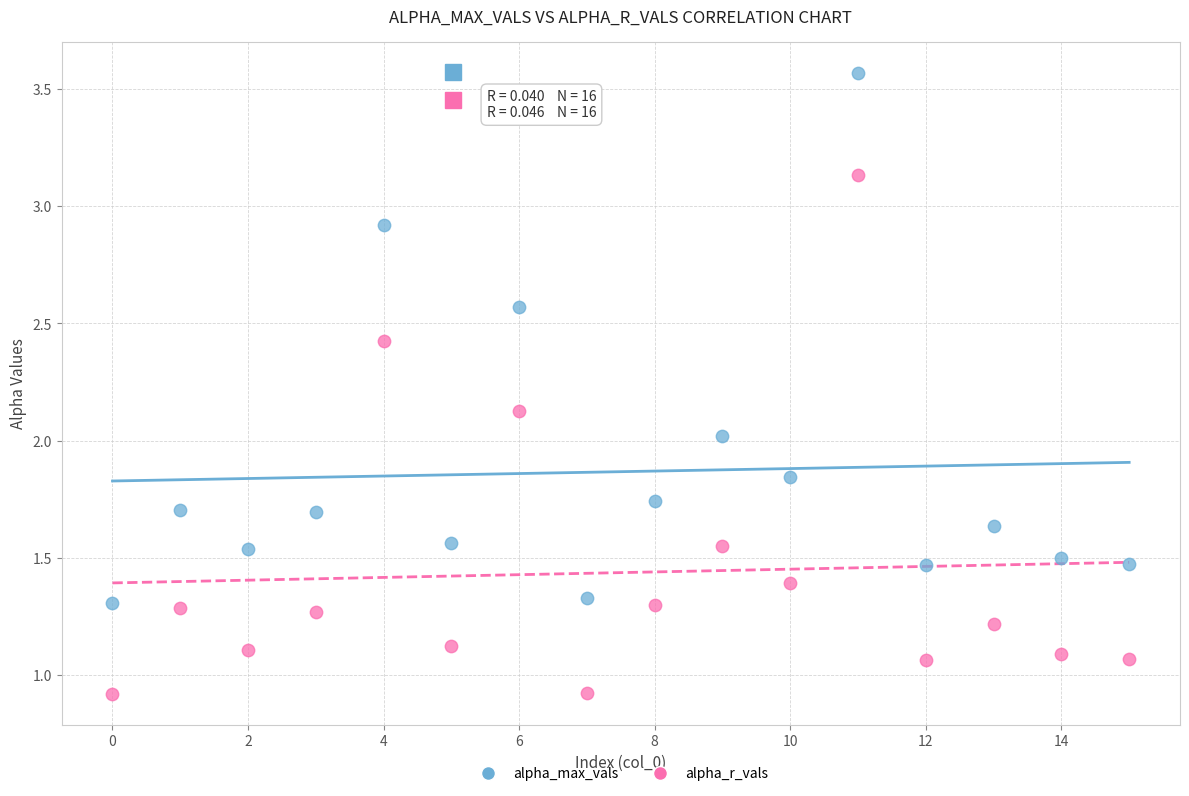

Which series reaches the minimum Y coordinate?

alpha_r_vals